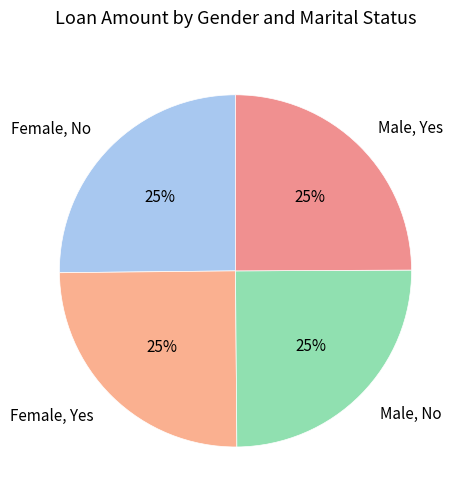

To the nearest percent, what is the combined percentage of Male, No and Female, No?

50%